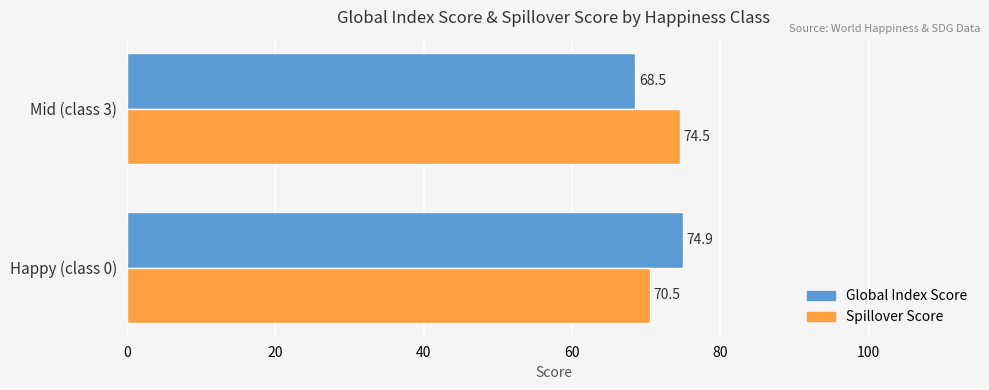

What is the maximum value shown in the chart?

74.9